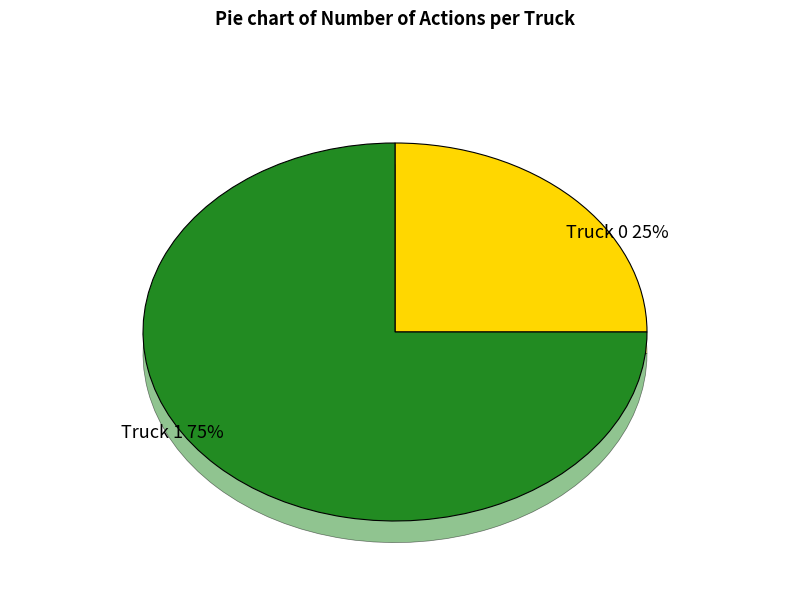

To the nearest percent, what is the average slice percentage?

50%